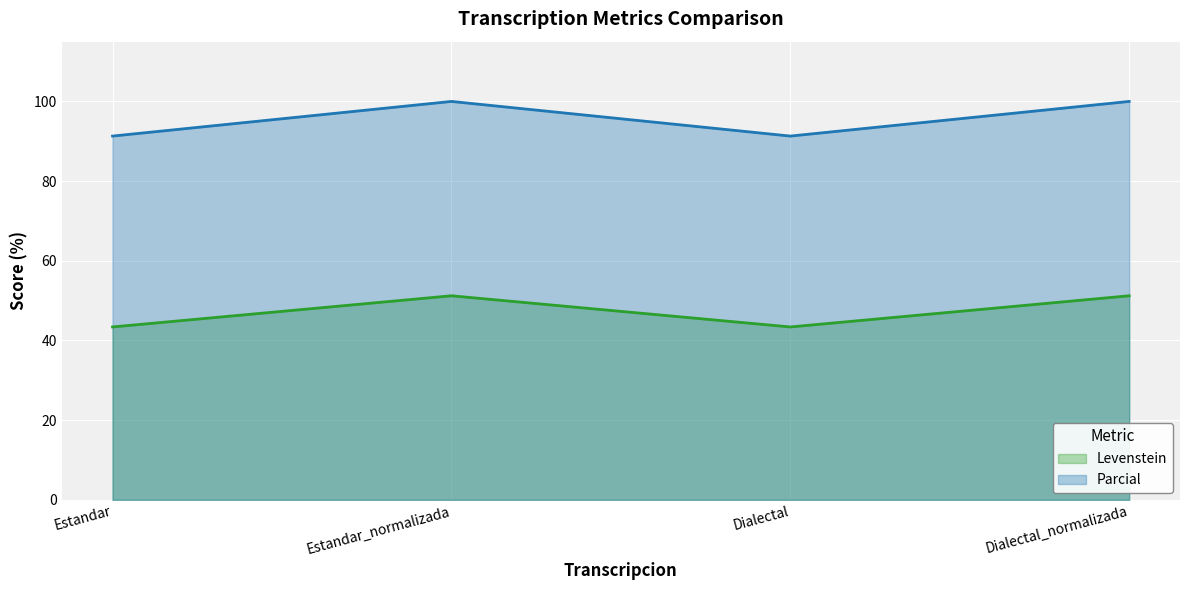

Rank the series at Estandar from highest to lowest value.

Parcial, Levenstein